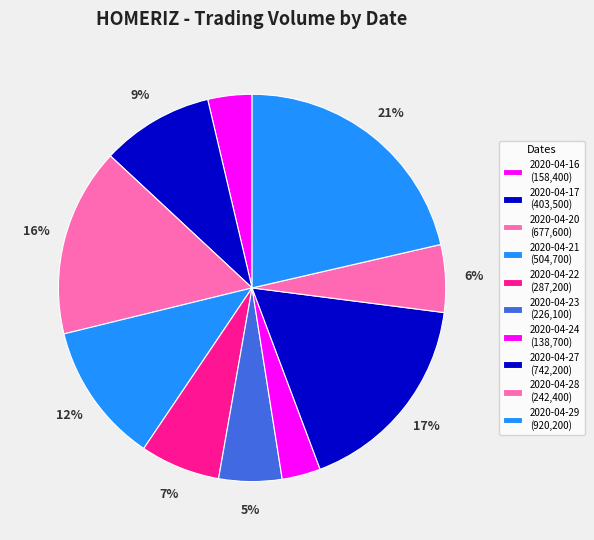

How many slices are in this pie chart?

10